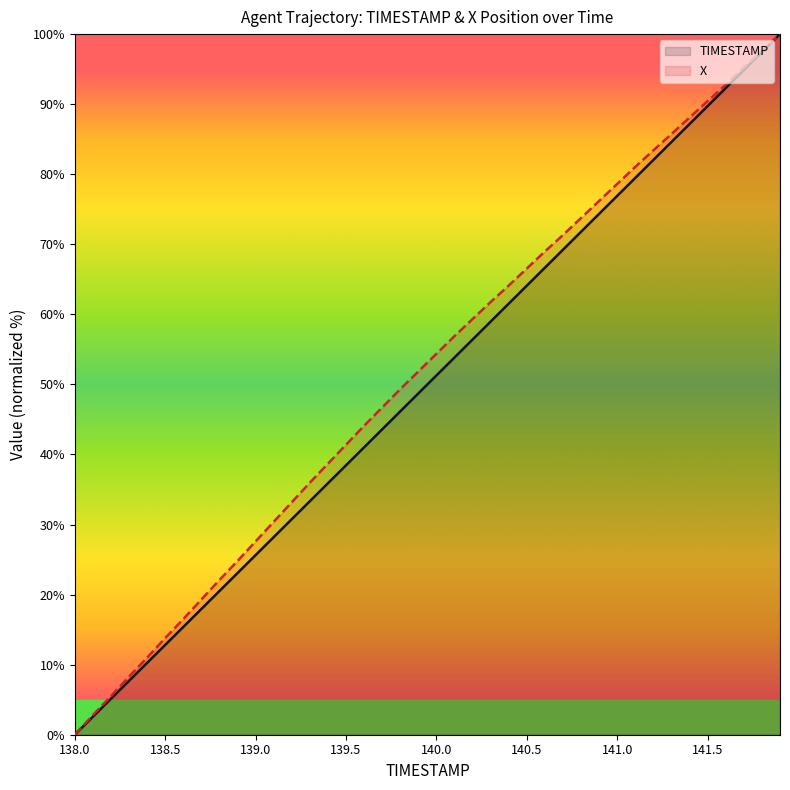

True or false: X has a value of 55.7 at 139.5.

False